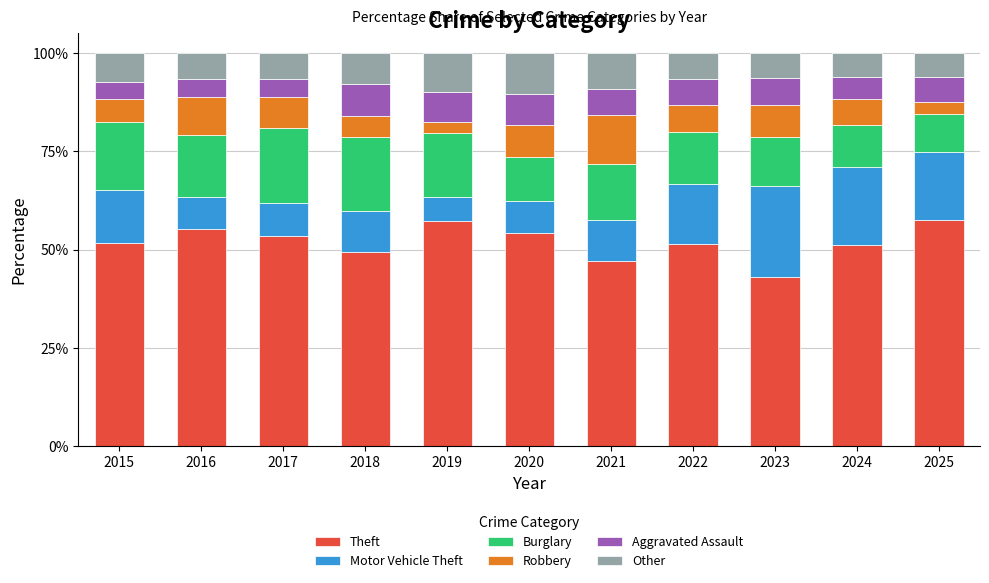

Does the chart contain any negative values?

No